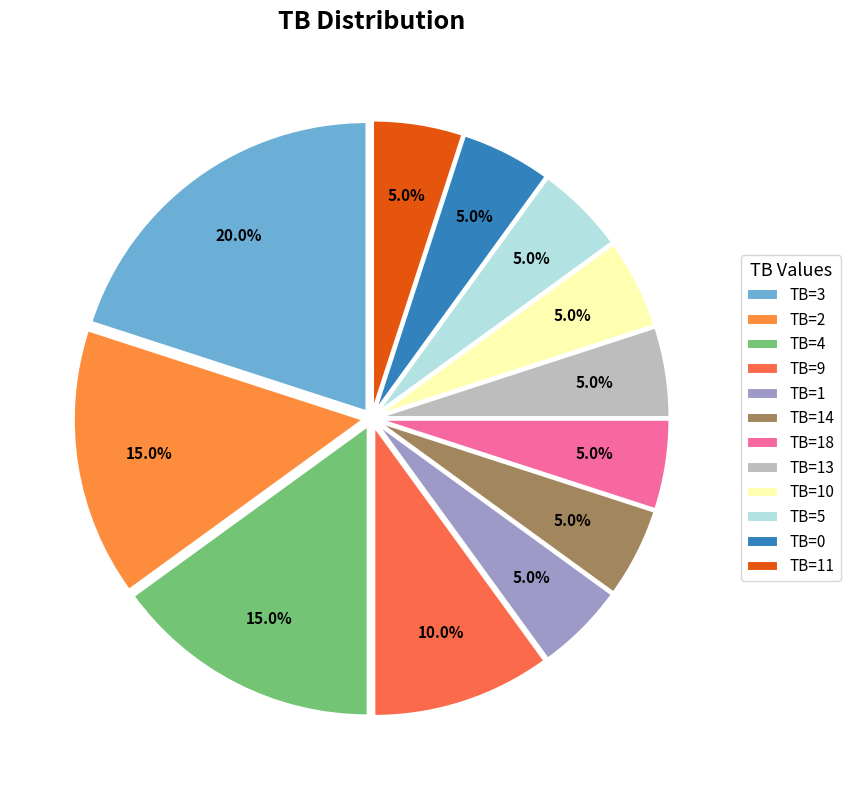

Count the number of slices in the pie.

12